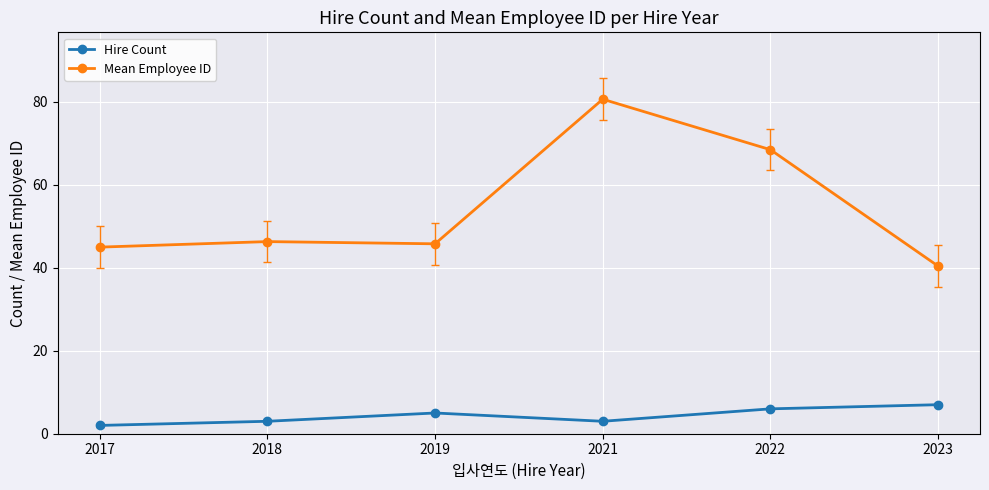

Where is the first local maximum for Hire Count?

2019